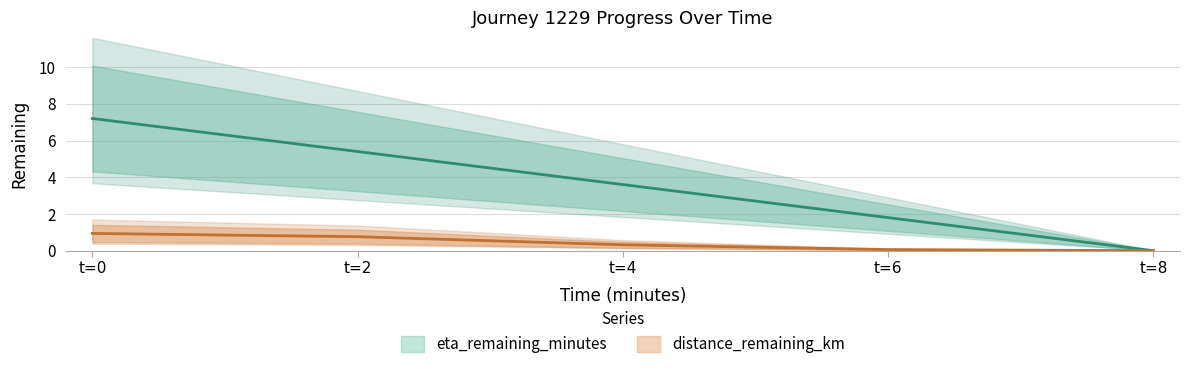

What is the difference between the maximum and minimum values in the eta_remaining_minutes series?

7.2